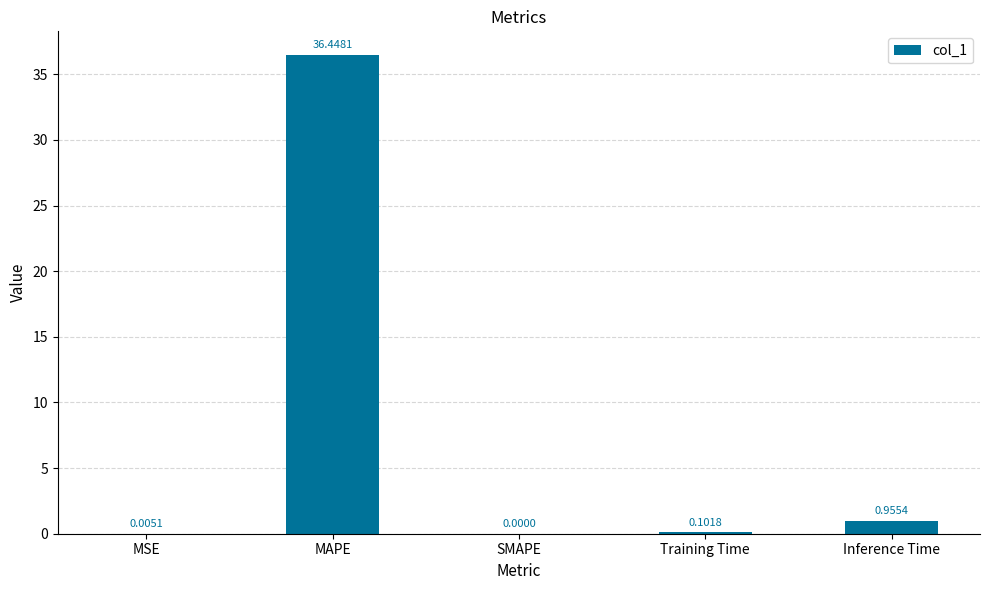

At which label is the value closest to 18?

Inference Time